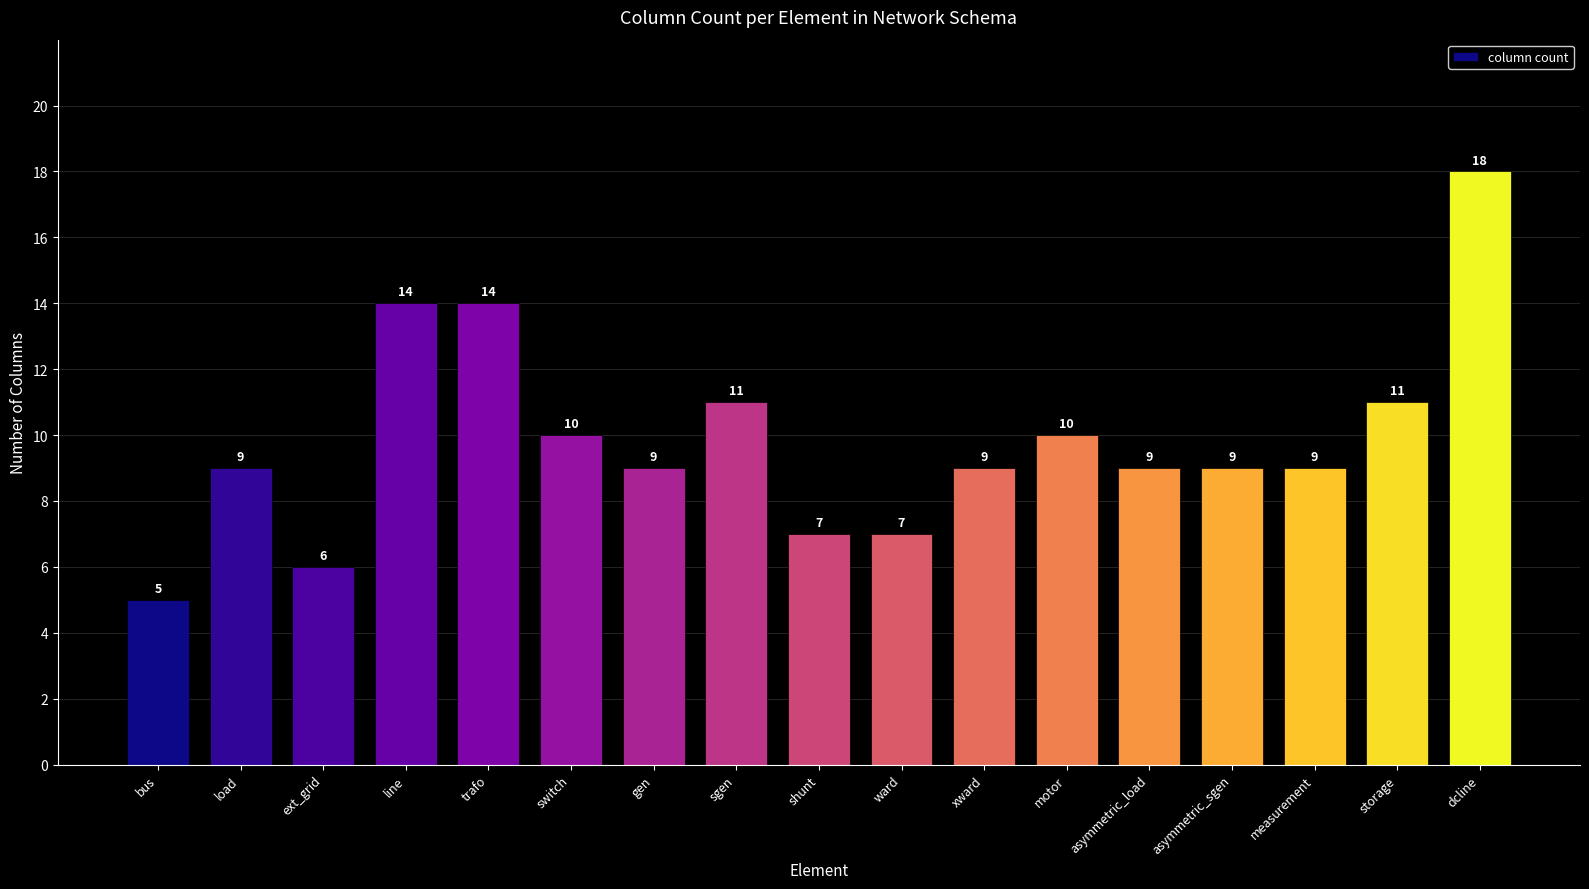

What is the difference between the maximum and minimum values?

13